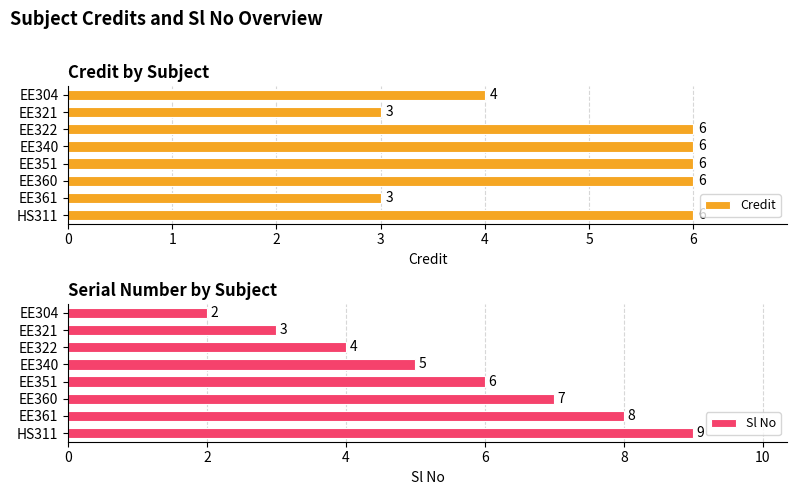

Are the bars horizontal?

Yes